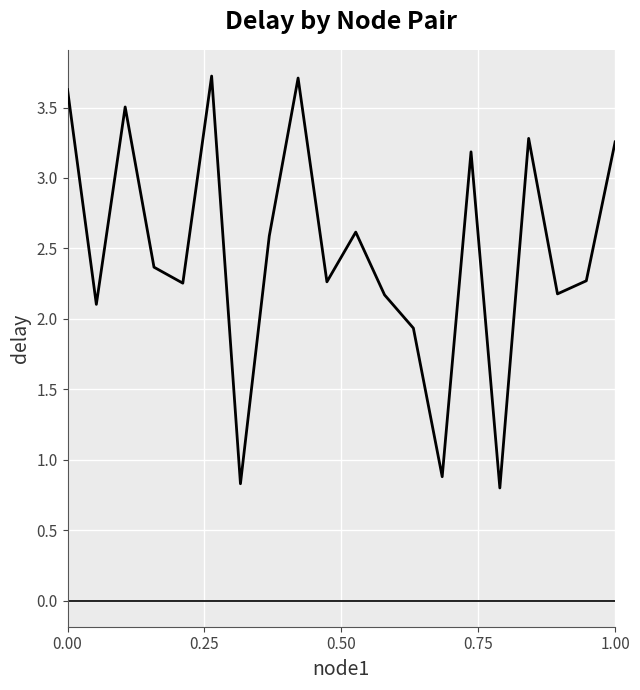

Is this an area chart (filled region under the line)?

No